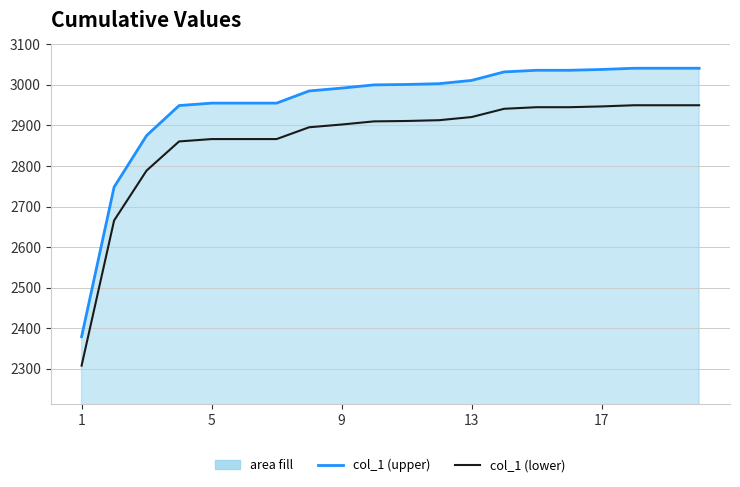

How many lines are shown in the chart?

2